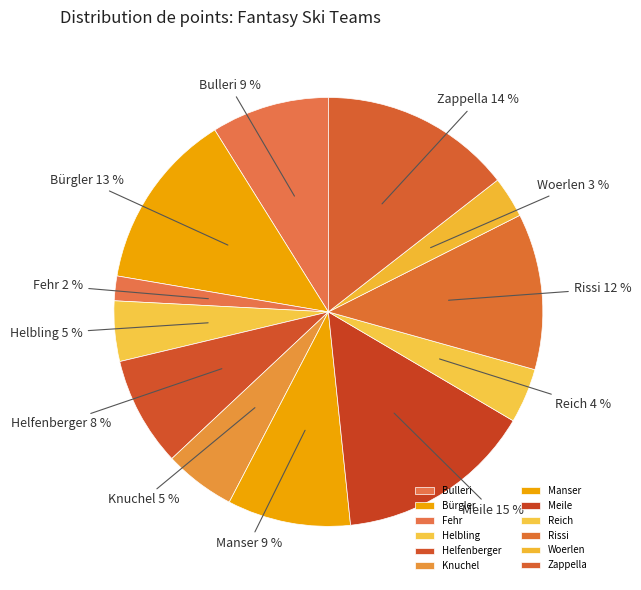

How many segments does this pie chart have?

12